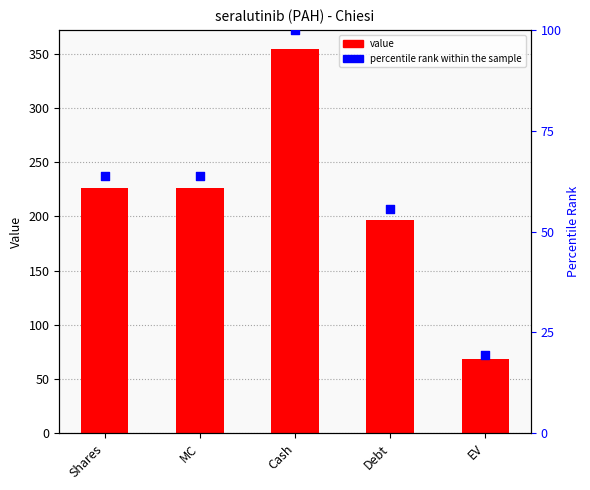

Which series contains the highest Y value?

value